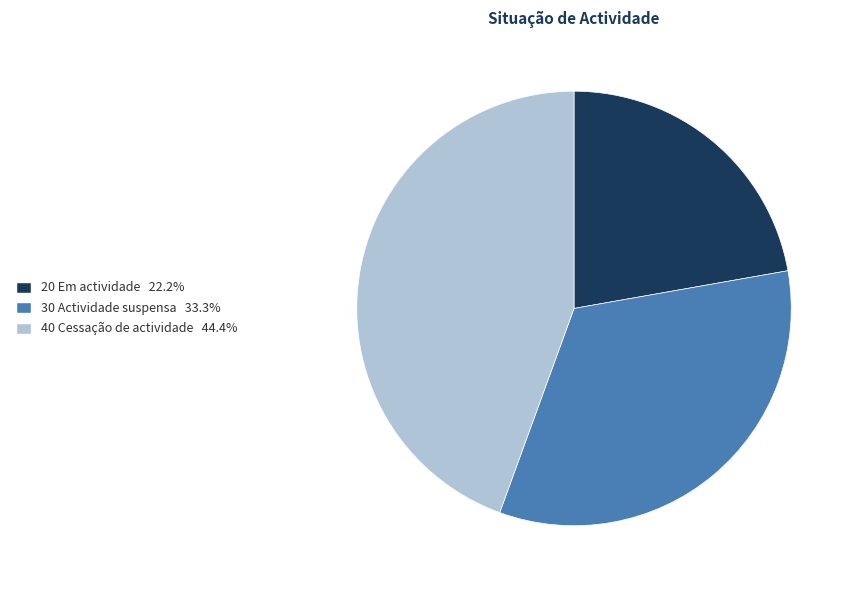

Is the sum of 40 Cessação de actividade and 20 Em actividade greater than half?

Yes